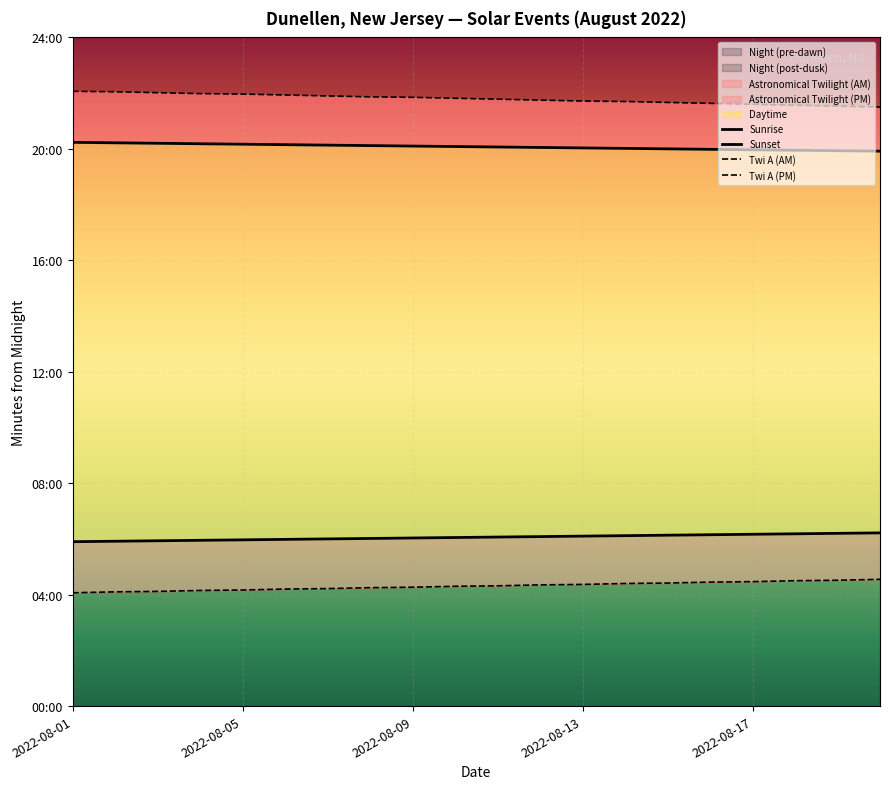

What is the average value of the Sunrise series?

364